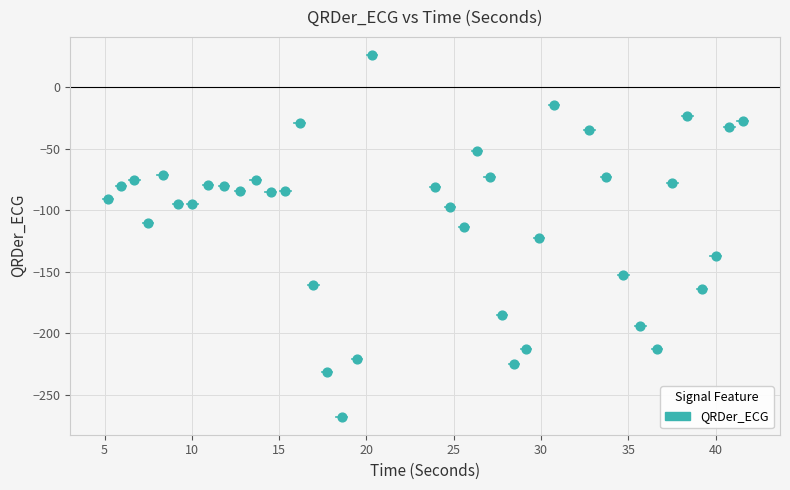

What is the range of X values (max minus min)?

36.4